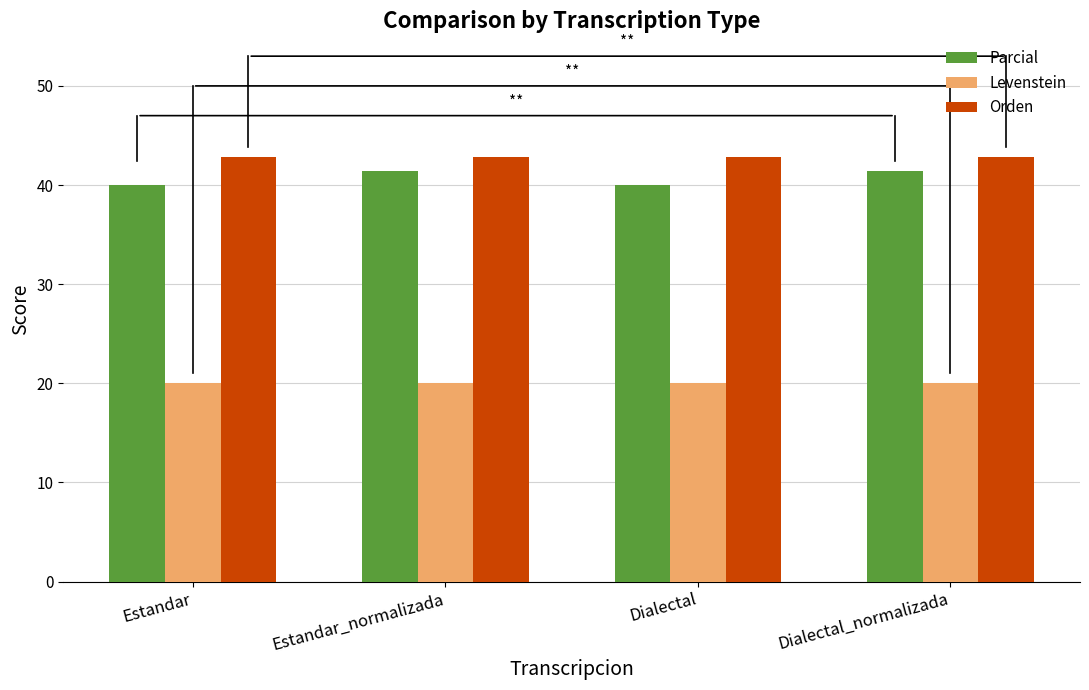

Count the number of categories in the chart.

4